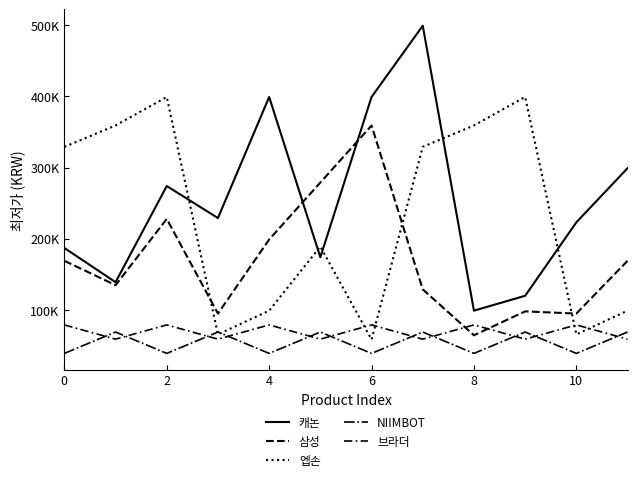

Does the chart have visible grid lines?

No